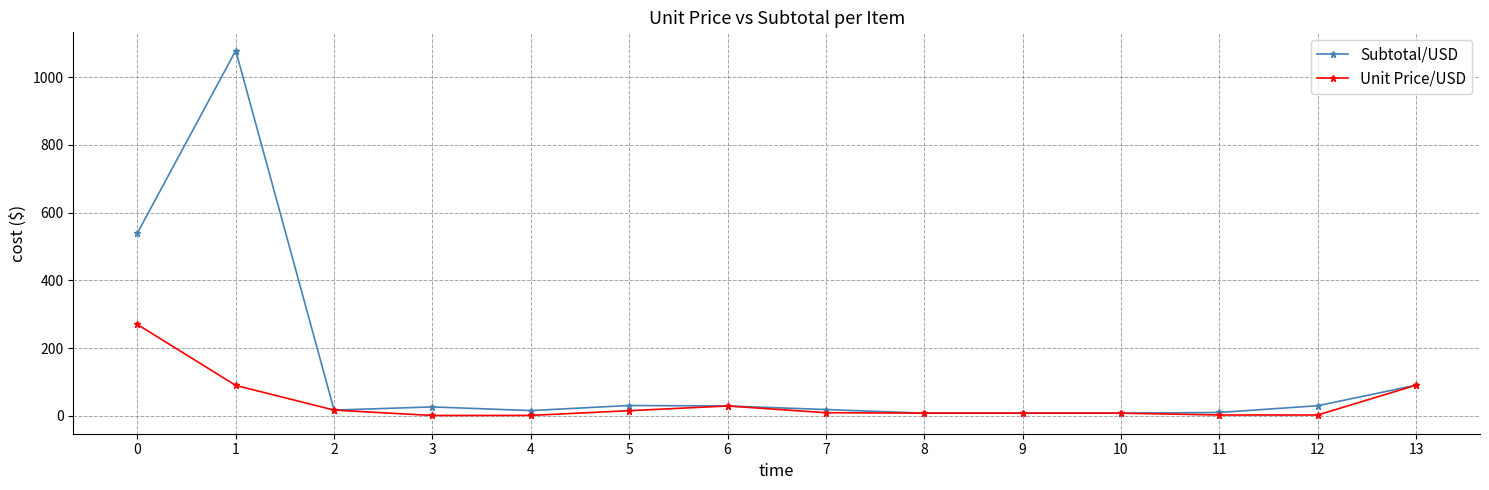

Rank the series by their average value, from lowest to highest.

Unit Price/USD, Subtotal/USD